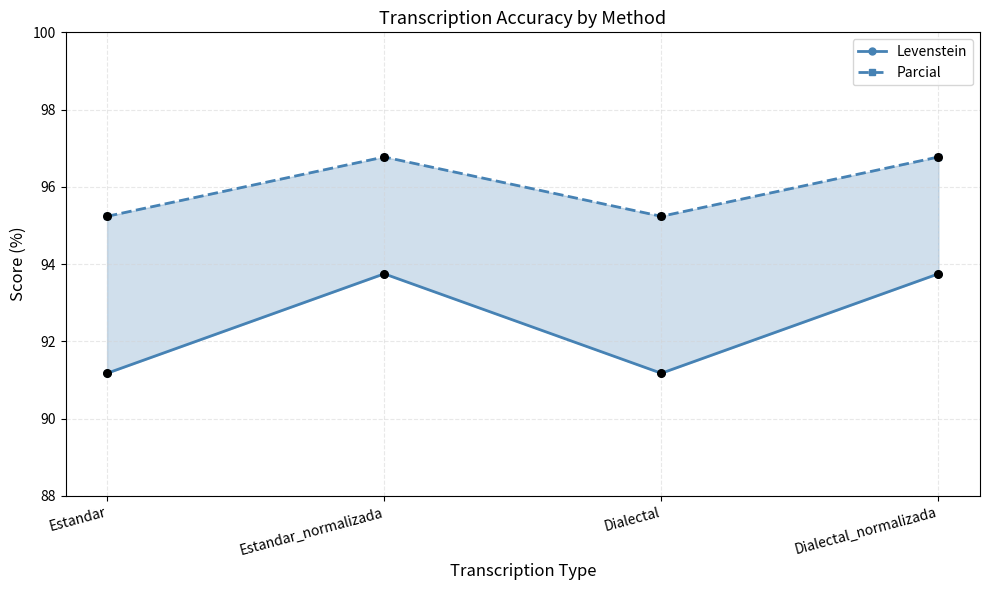

Which series has the widest spread of Y values?

Levenstein